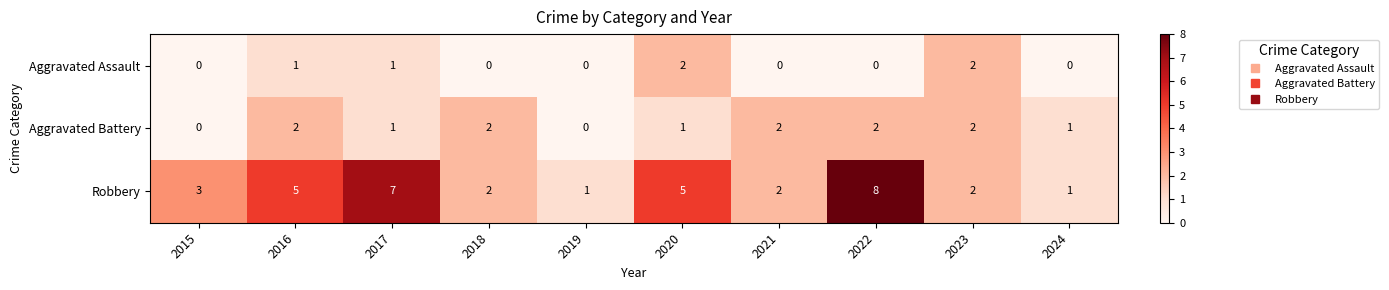

Between 2017 and 2018, which series saw the biggest shift?

Robbery